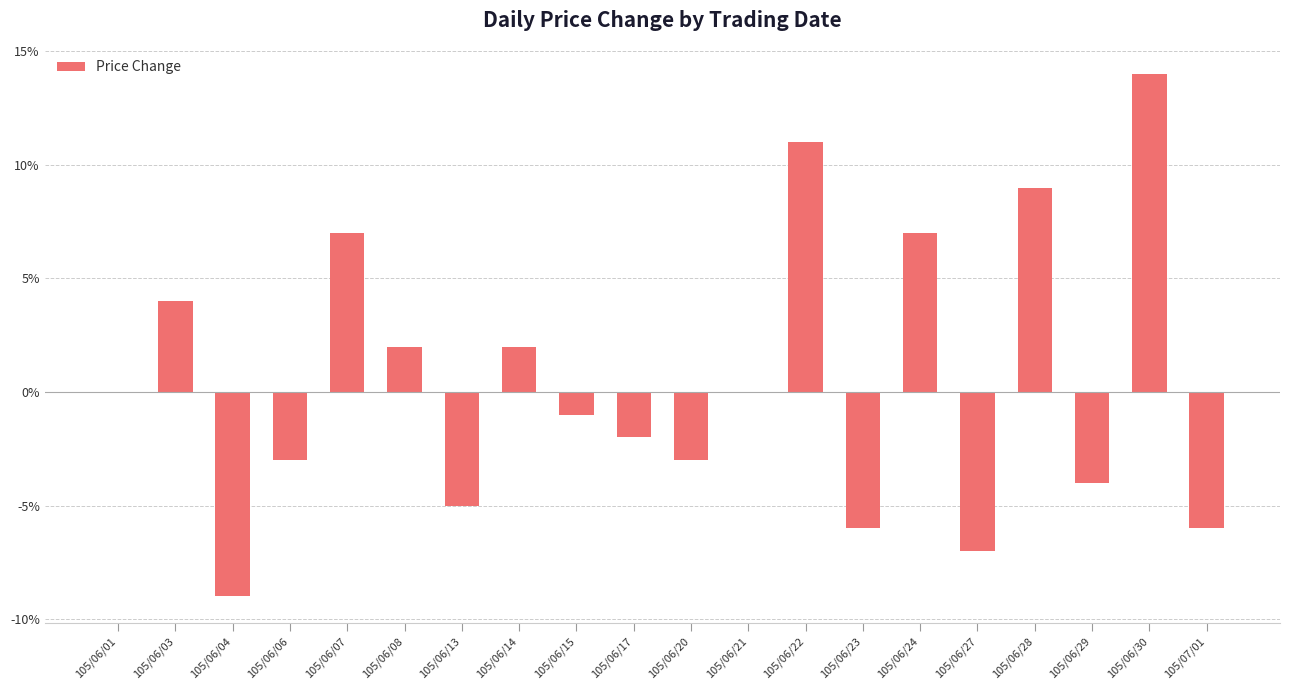

Are the bars horizontal?

No